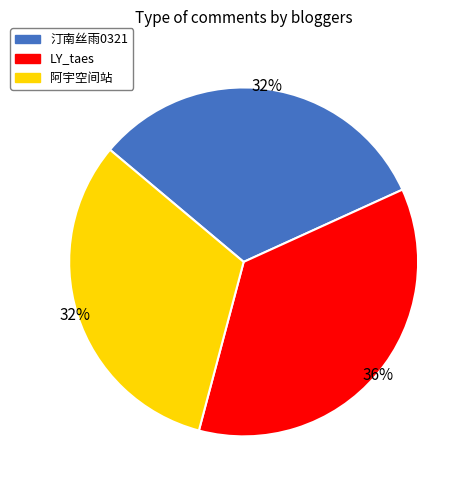

Which has a higher value, LY_taes or 阿宇空间站?

LY_taes